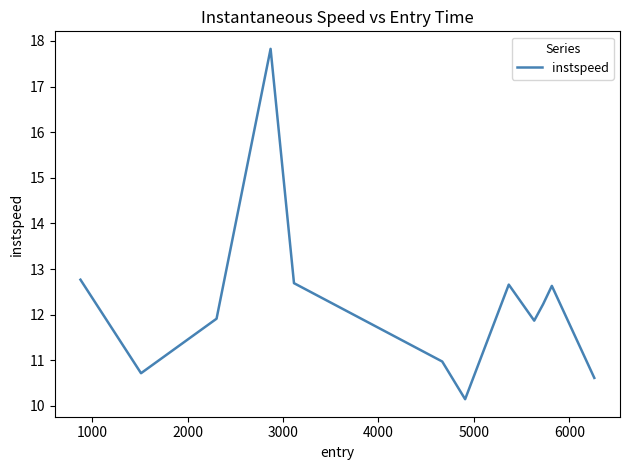

What is the difference between the maximum and minimum values?

7.7